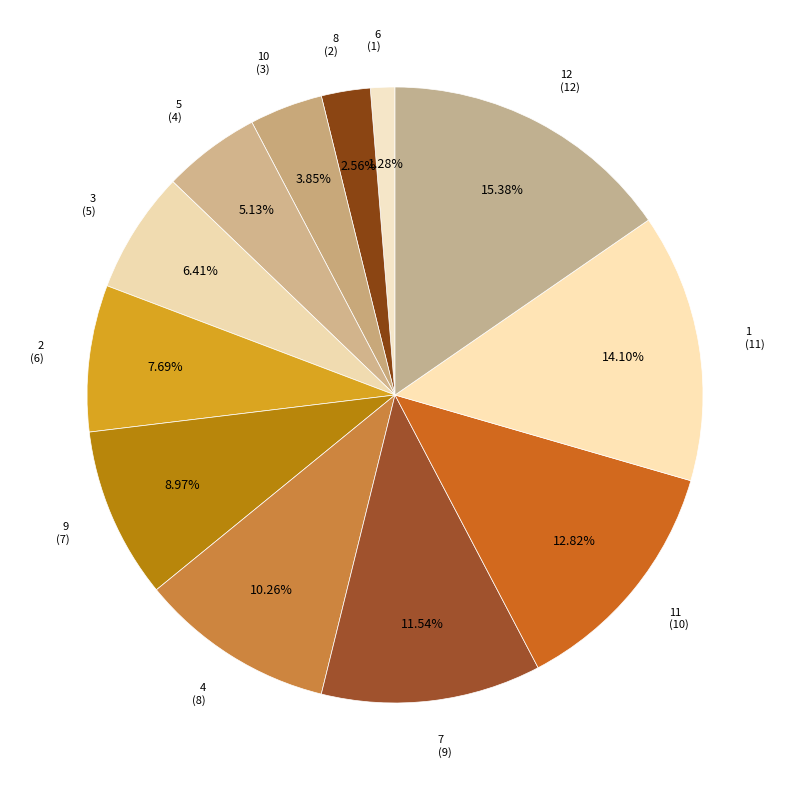

How many segments does this pie chart have?

12